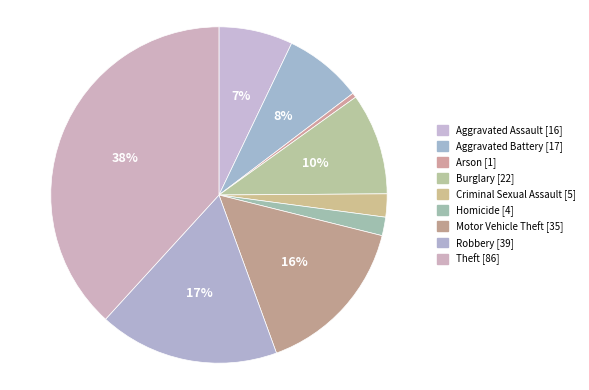

How many slices are in this pie chart?

9